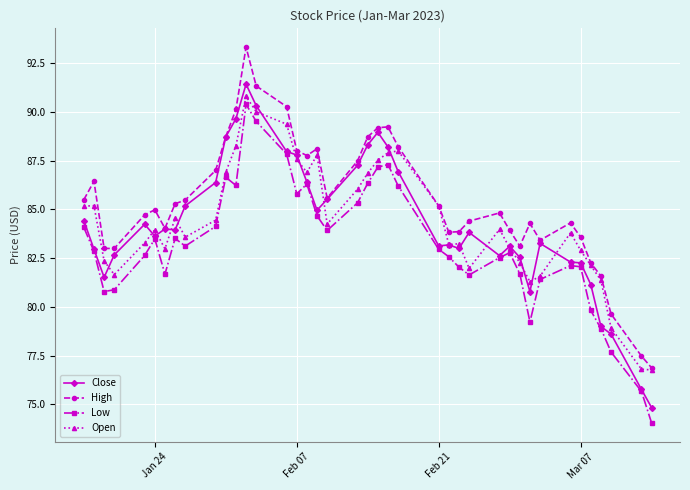

How many series are shown in this chart?

4